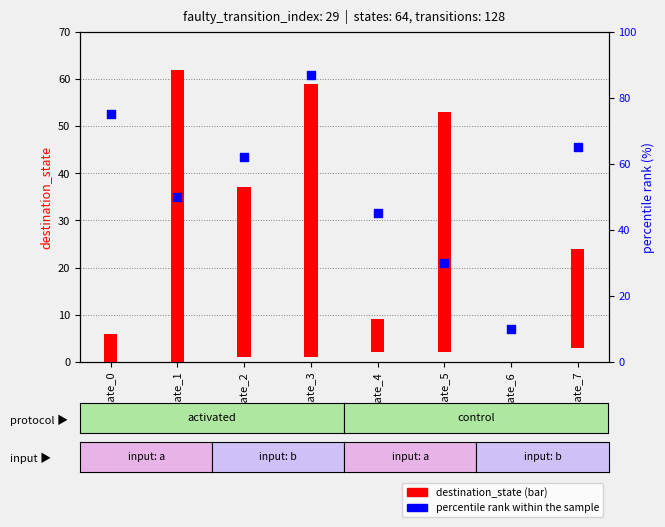

What is the ratio of the value at state_5 to the value at state_4?

0.7